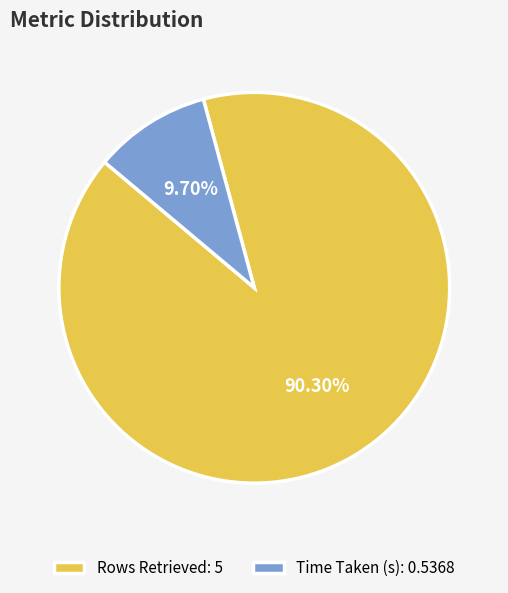

Which has a higher value, Rows Retrieved or Time Taken (s)?

Rows Retrieved